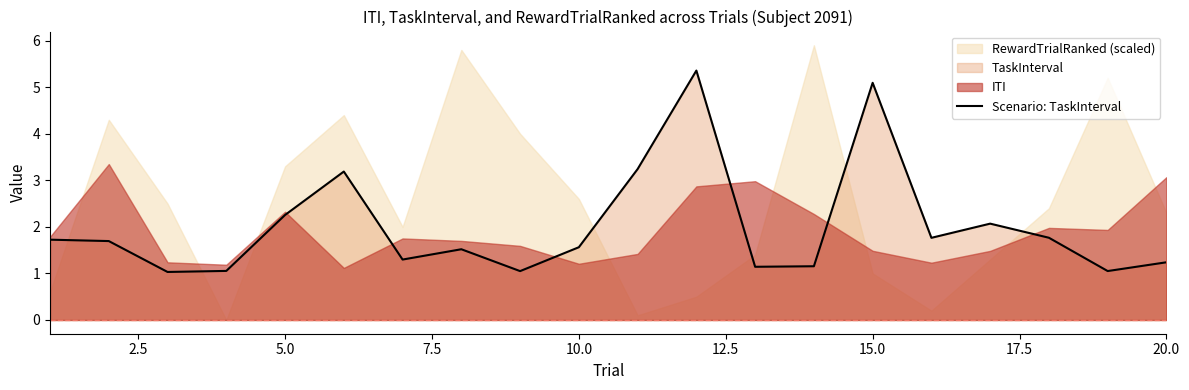

True or false: Scenario: TaskInterval has a value of 2.4 at 10.0.

False